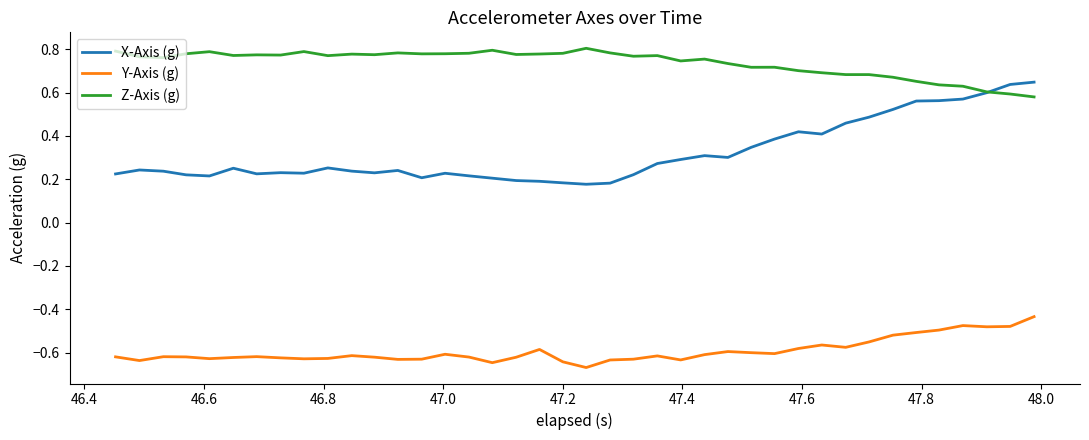

True or false: Z-Axis (g) and Y-Axis (g) intersect in this chart.

False